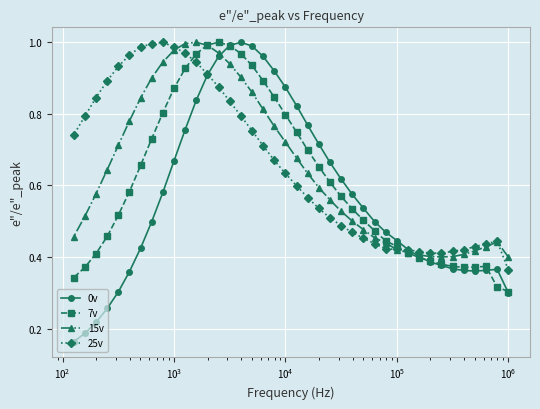

What is the difference between the second highest and minimum values in the 25v series?

0.6